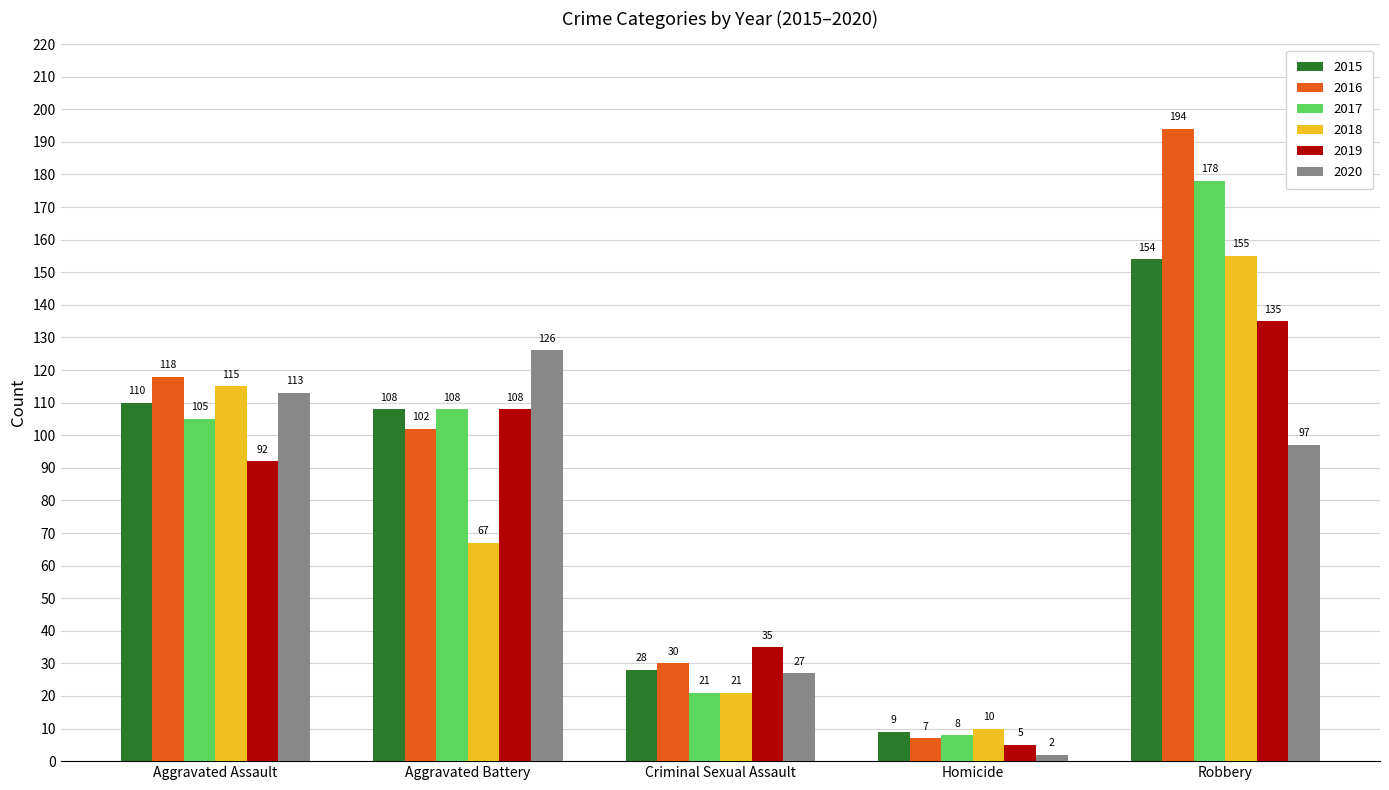

Count the 2019 values in the range 35 to 108.

3